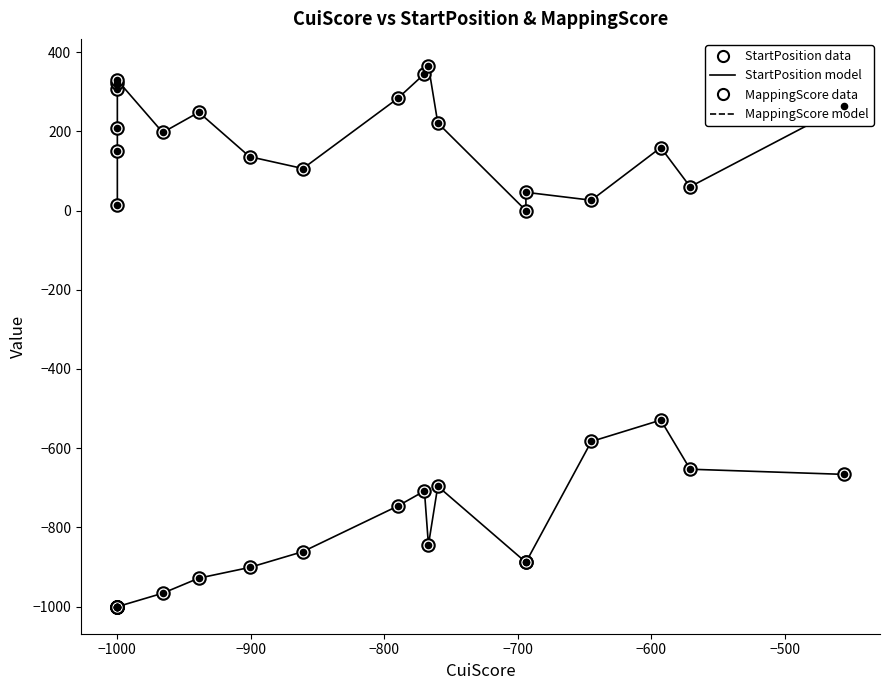

What are all the series names shown in the legend?

StartPosition, MappingScore, StartPosition data, MappingScore data